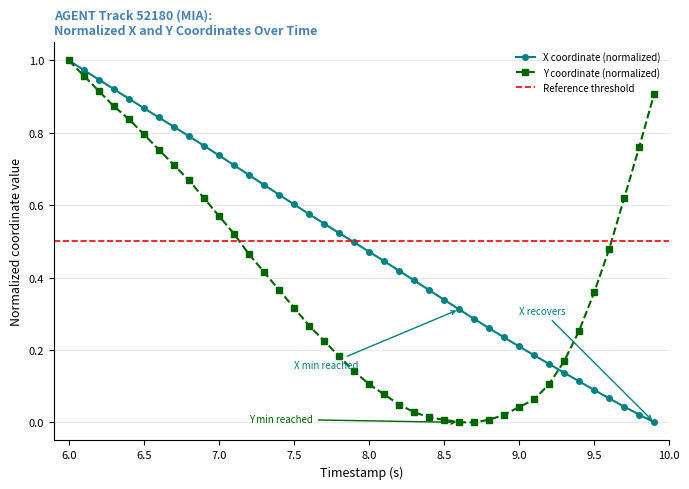

True or false: X coordinate (normalized) has more than 2 points higher than both neighbors.

False